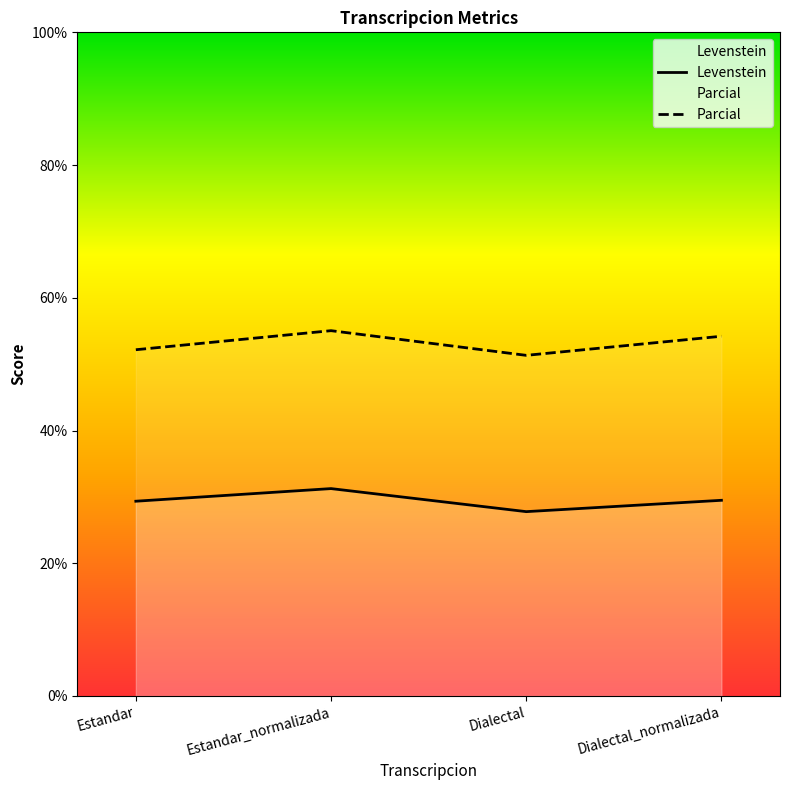

True or false: Levenstein has a value of 8.9 at Dialectal.

False